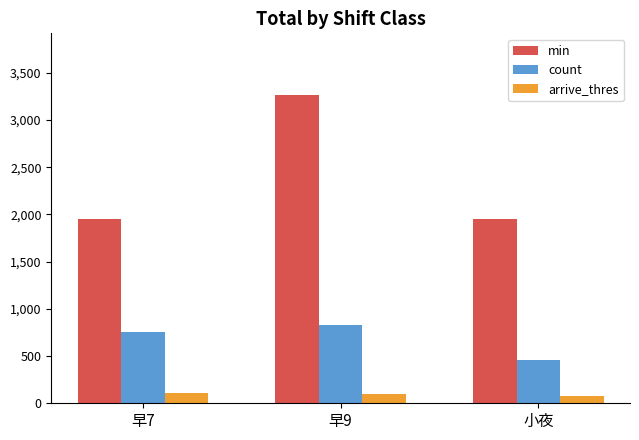

Rank the series by their maximum value, from highest to lowest.

min, count, arrive_thres